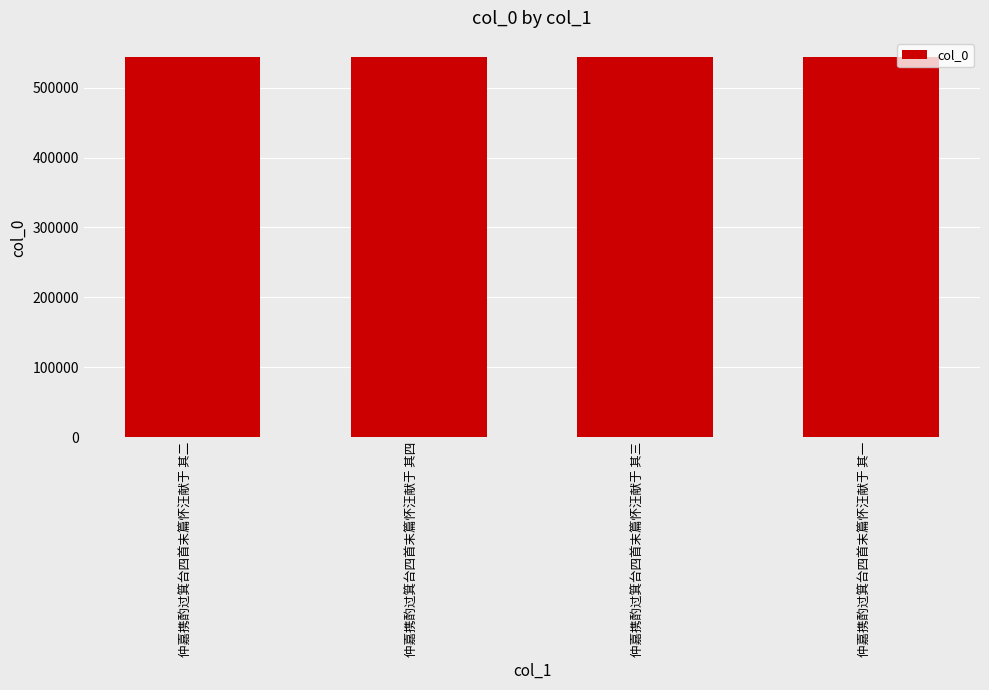

Approximately how many times larger is the value at 仲嘉携酌过箕台四首末篇怀汪献于 其一 compared to 仲嘉携酌过箕台四首末篇怀汪献于 其四?

1.0